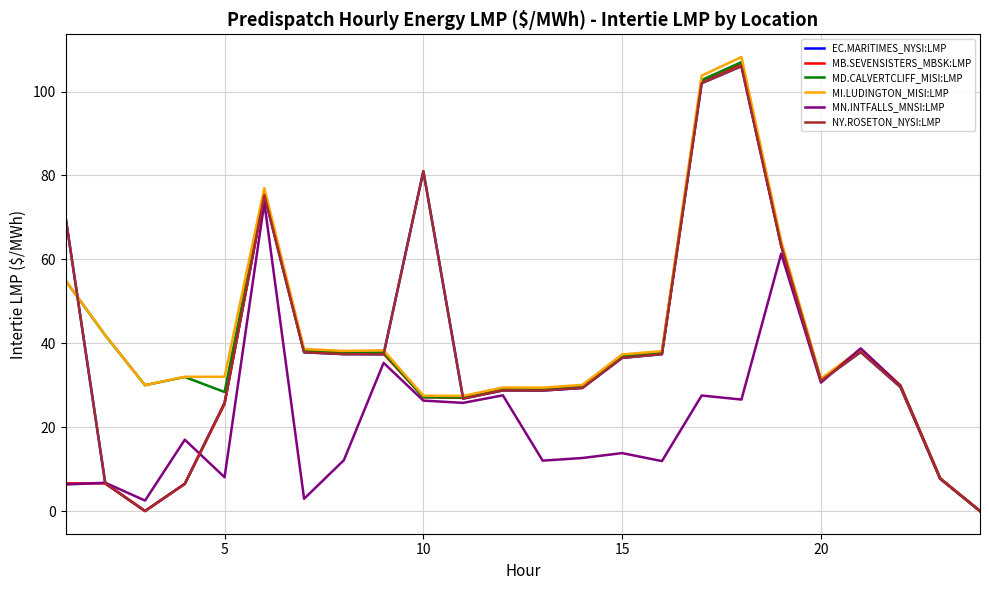

What is the difference between the maximum and second lowest values in the NY.ROSETON_NYSI:LMP series?

106.0